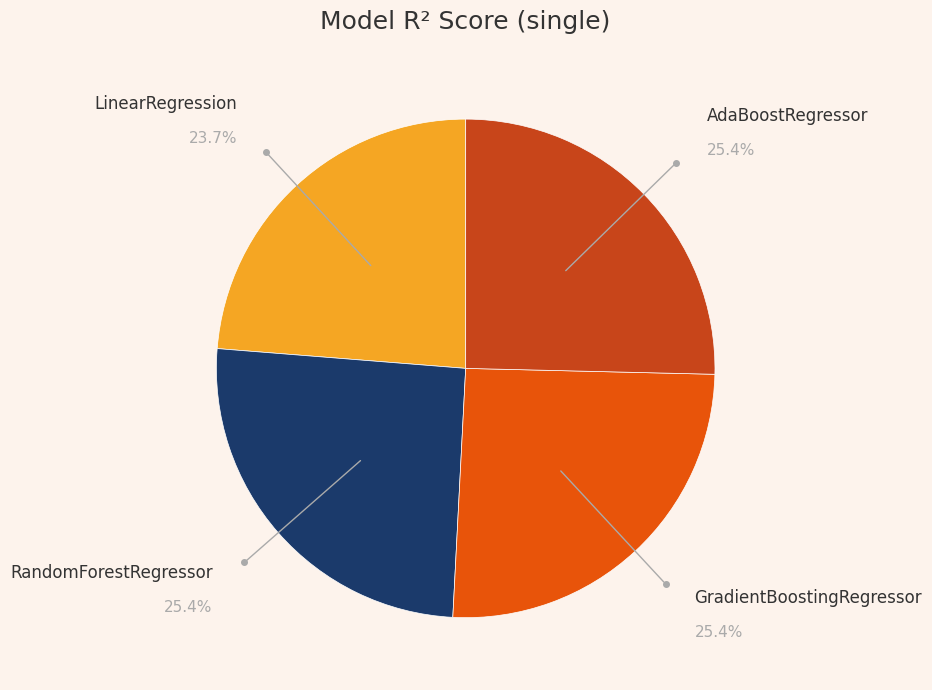

How many segments does this pie chart have?

4